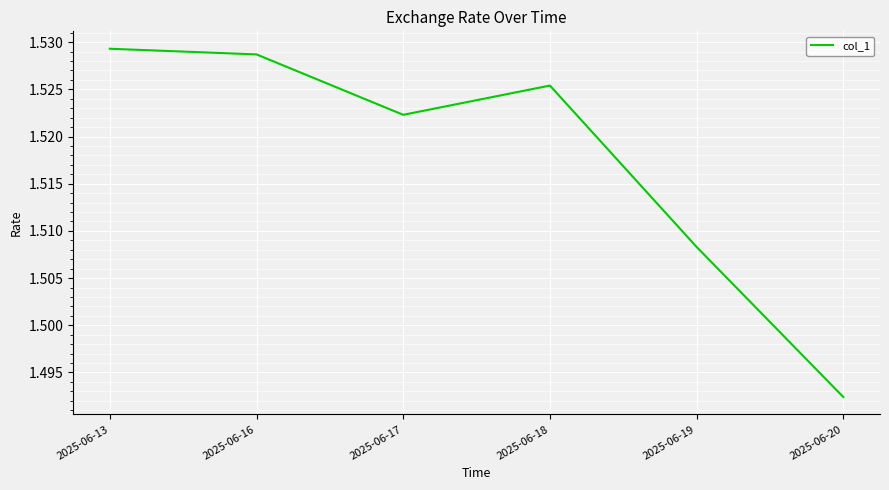

Count the number of categories in the chart.

6